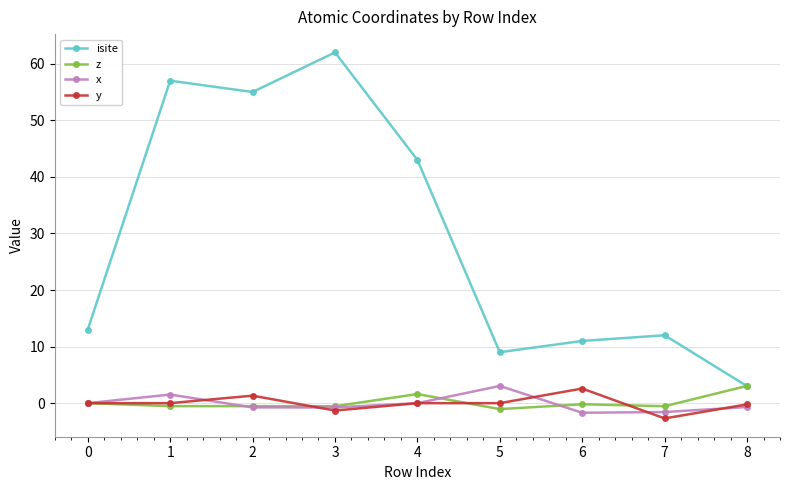

Which series has the largest total across all categories?

isite